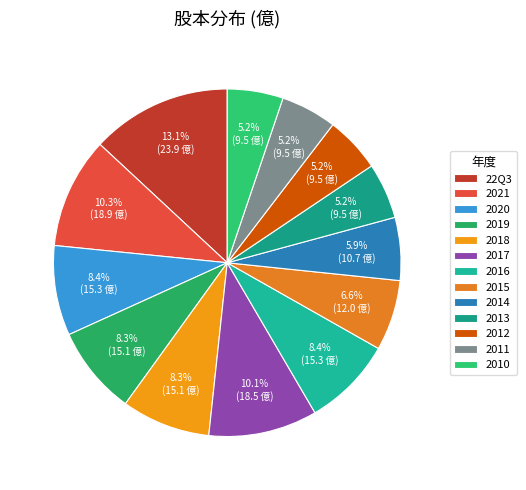

What is the smallest slice in the pie chart?

2013